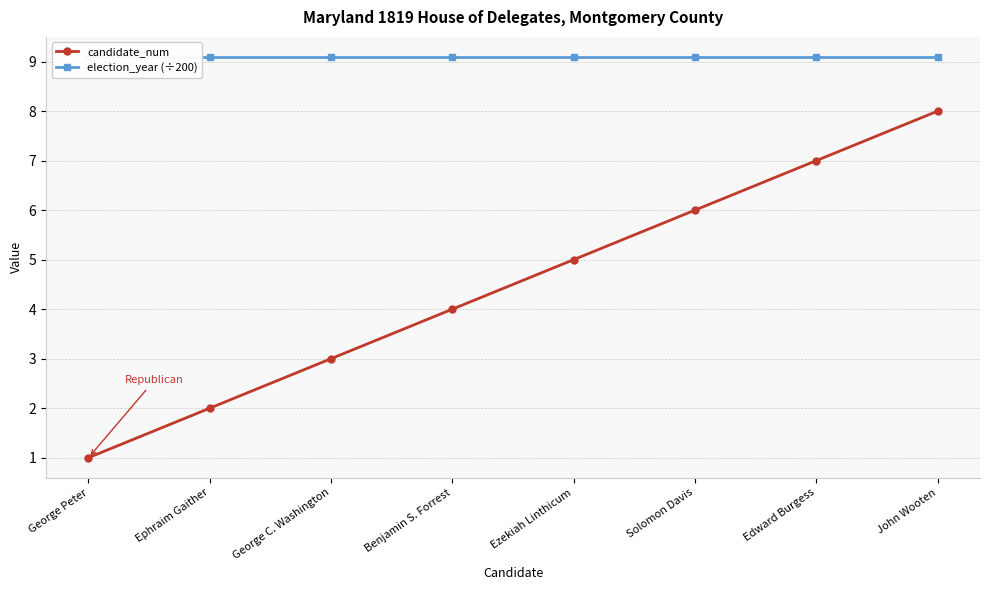

True or false: election_year (÷200) and candidate_num cross at least once.

False